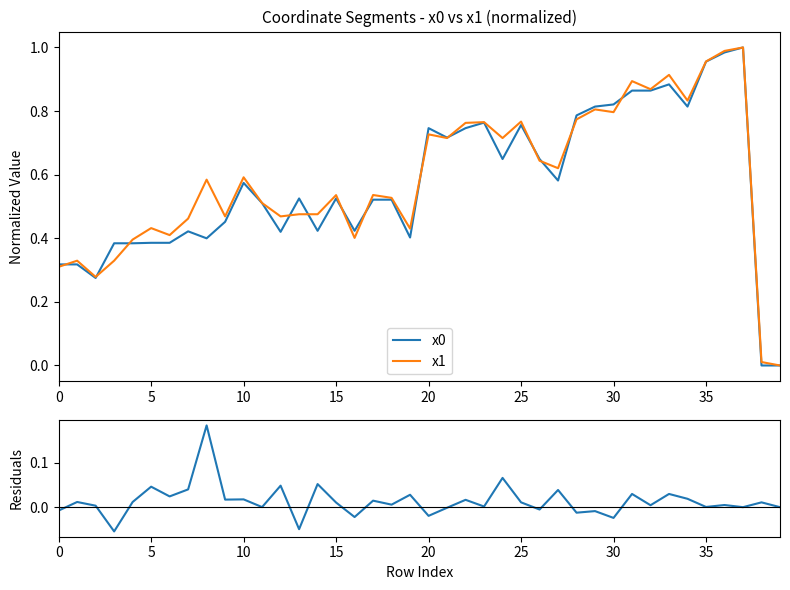

The value of x1 at 25 is 0.4. True or false?

False